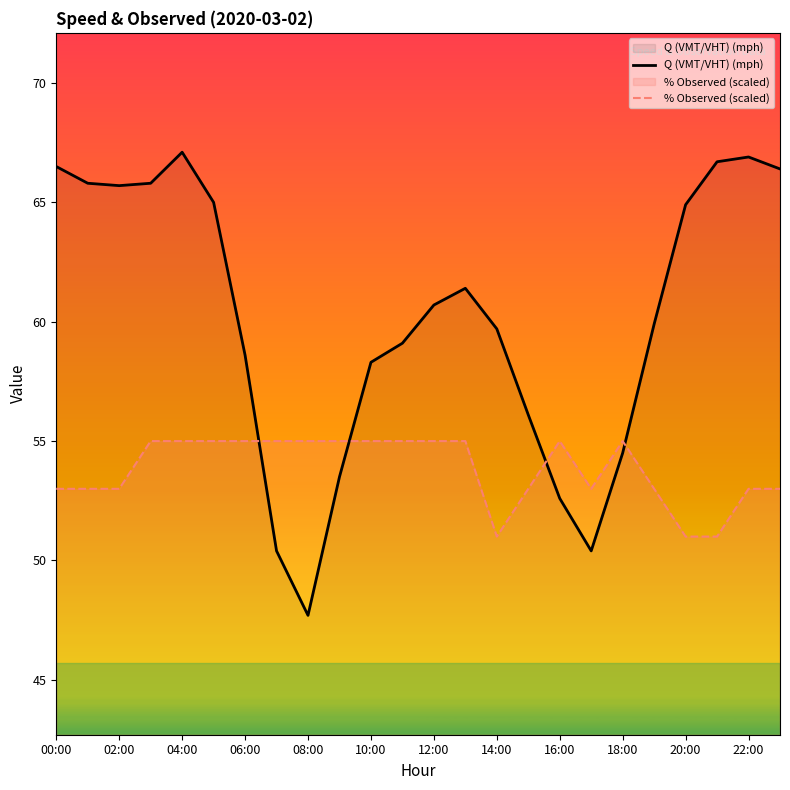

What is the sum of all Q (VMT/VHT) (mph) values?

1443.7